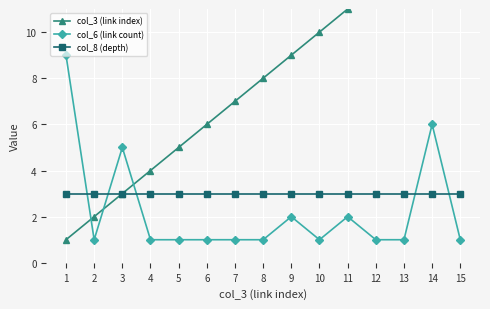

Reading left to right, extract all data points from this chart.

col_3 (link index): 1=1	2=2	3=3	4=4	5=5	6=6	7=7	8=8	9=9	10=10	11=11	12=12	13=13	14=14	15=15
col_6 (link count): 1=9	2=1	3=5	4=1	5=1	6=1	7=1	8=1	9=2	10=1	11=2	12=1	13=1	14=6	15=1
col_8 (depth): 1=3	2=3	3=3	4=3	5=3	6=3	7=3	8=3	9=3	10=3	11=3	12=3	13=3	14=3	15=3